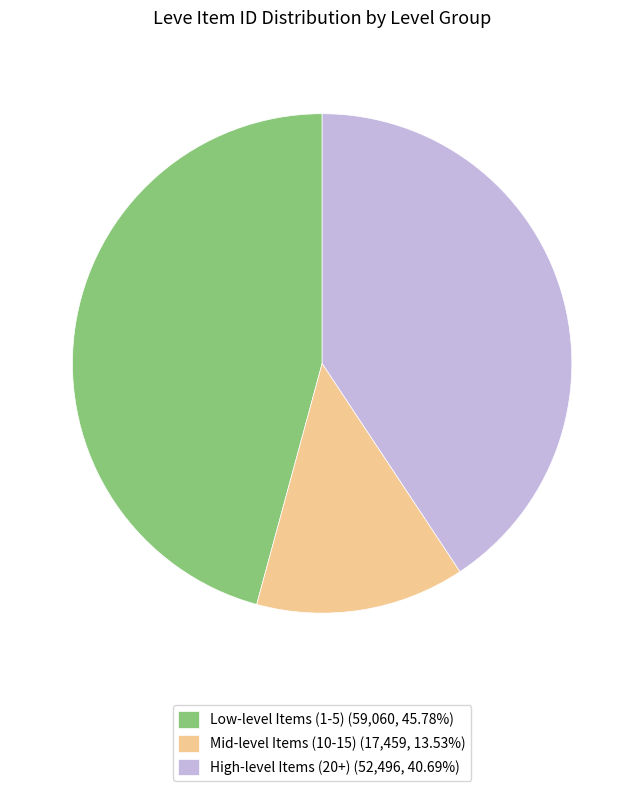

Does any single category account for the majority?

No